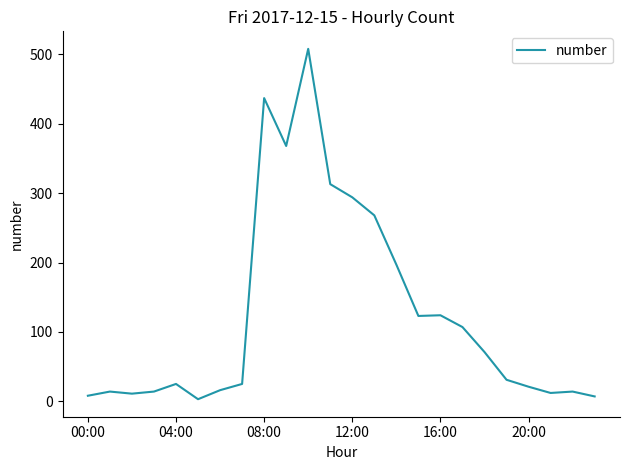

Does the chart have visible grid lines?

No